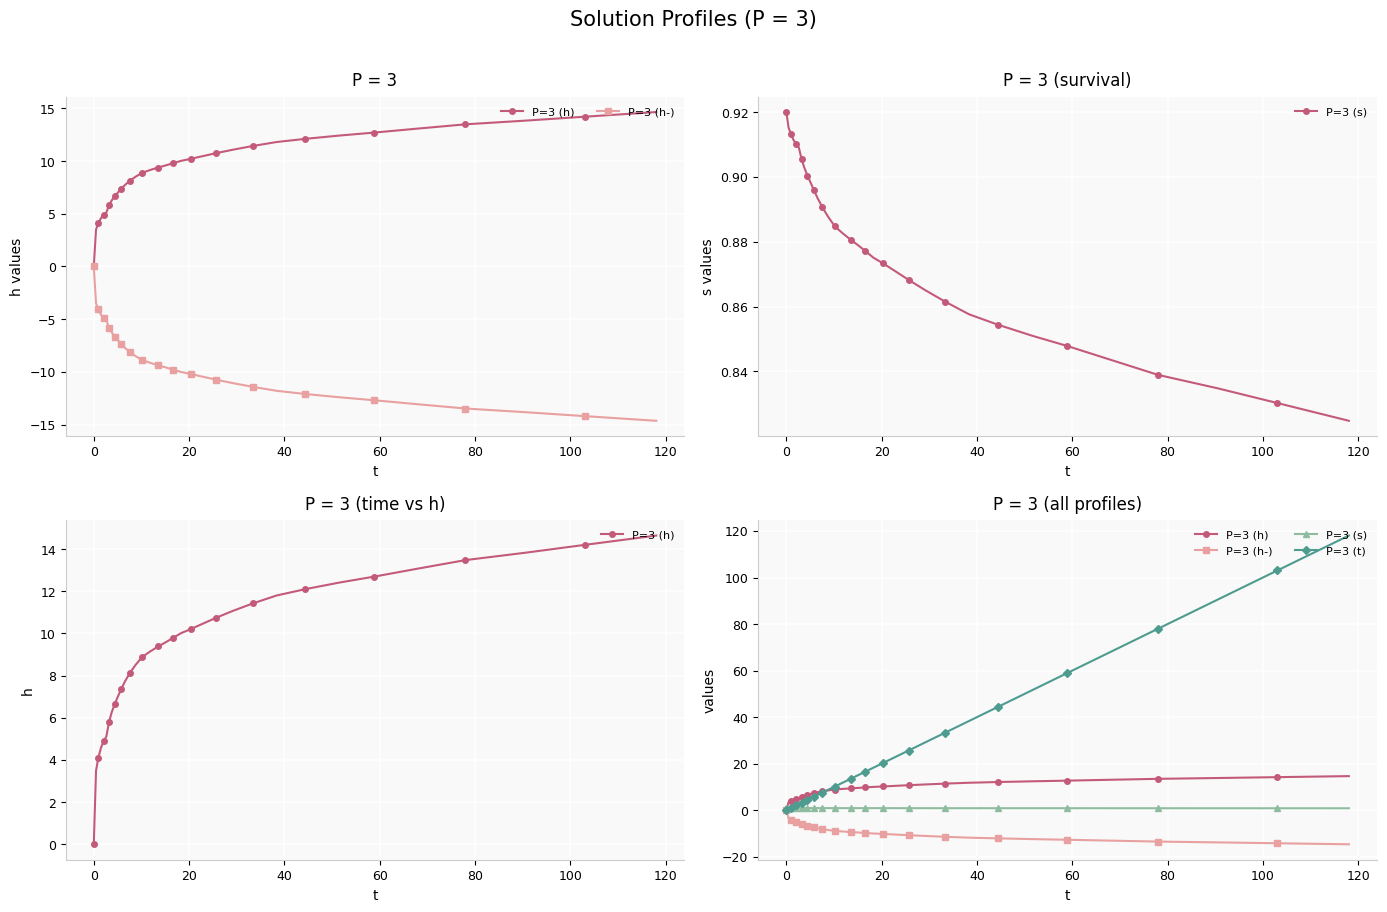

How many values in P=3 (t) are above zero?

33